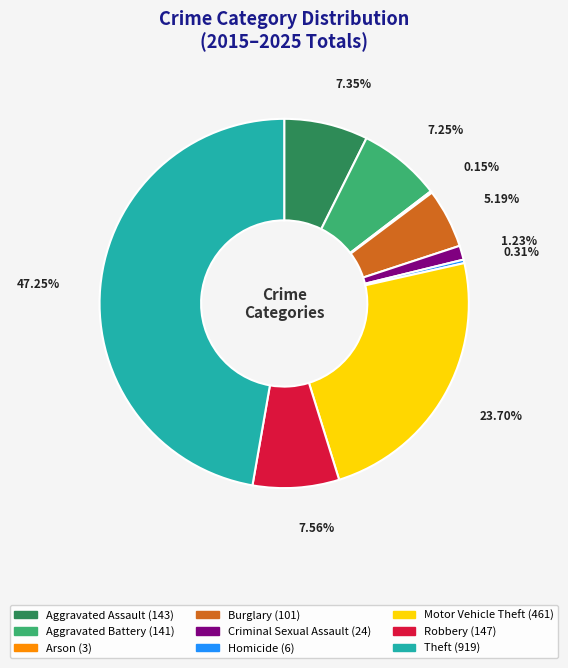

Is there a majority slice in this chart?

No